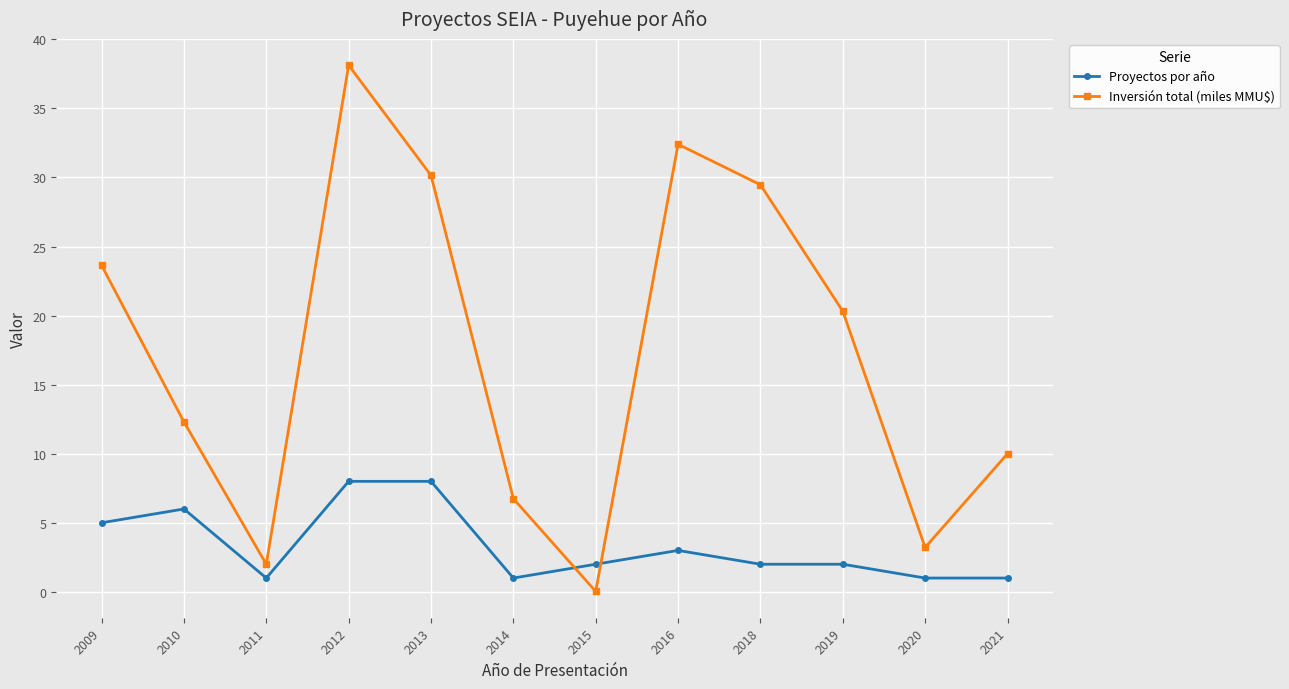

How many lines are shown in the chart?

2